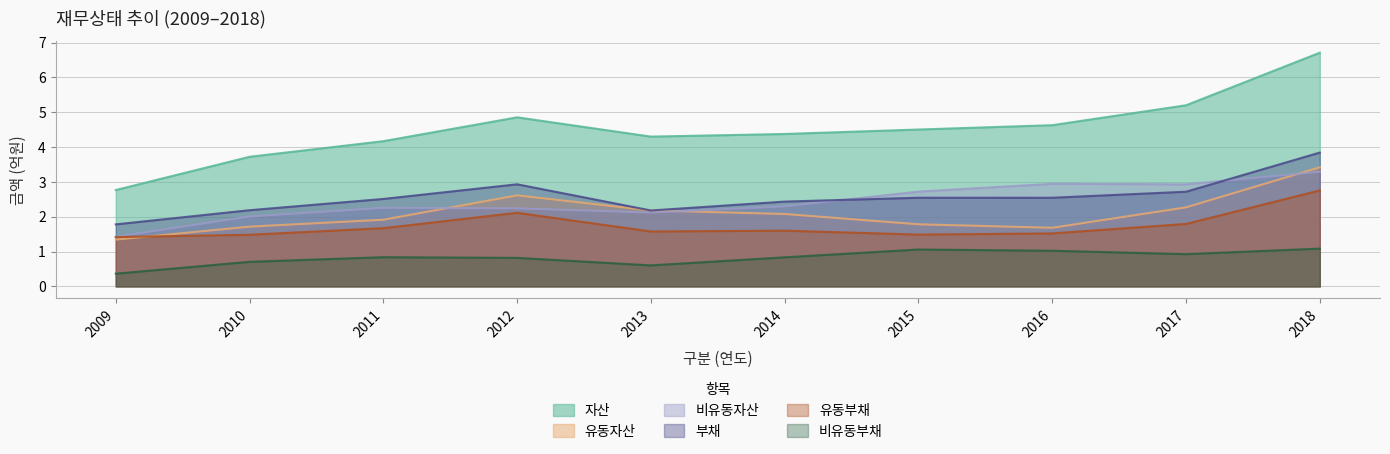

What is the difference between the maximum and minimum values in the 비유동자산 series?

1.9